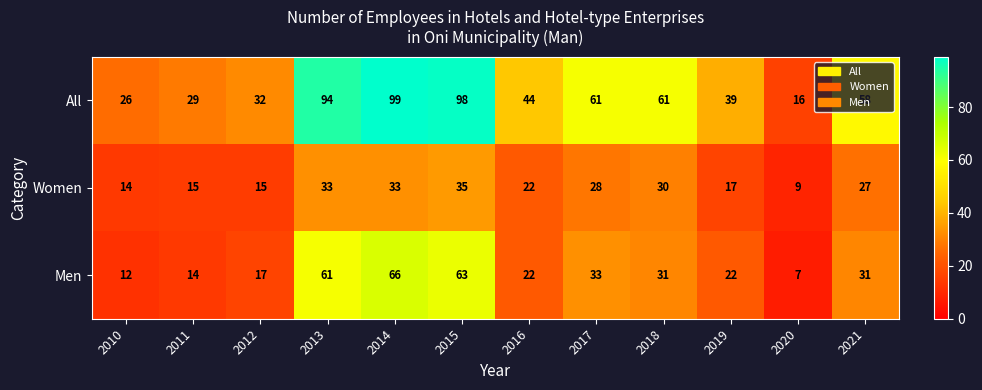

What is the approximate value of All at 2021?

58